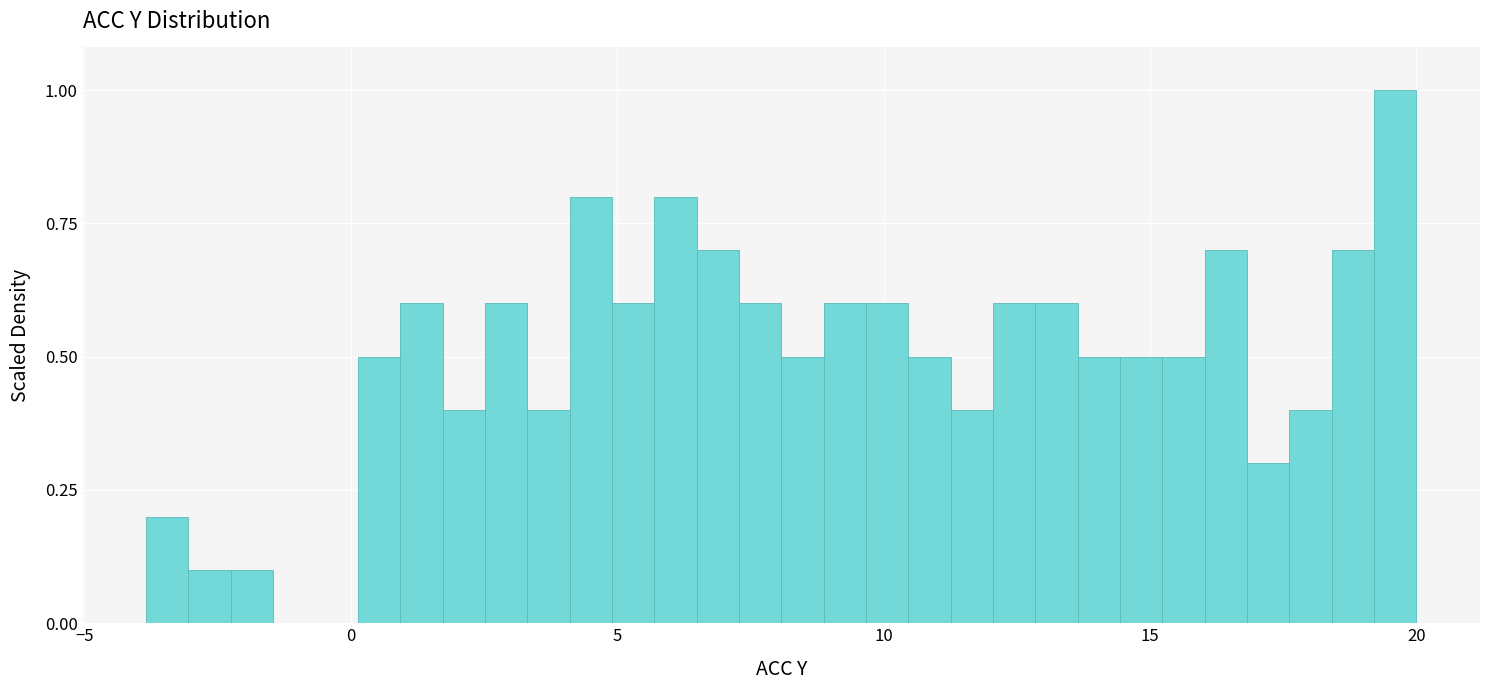

Read against the x-axis, roughly where is the centre of the tallest bar?

19.5